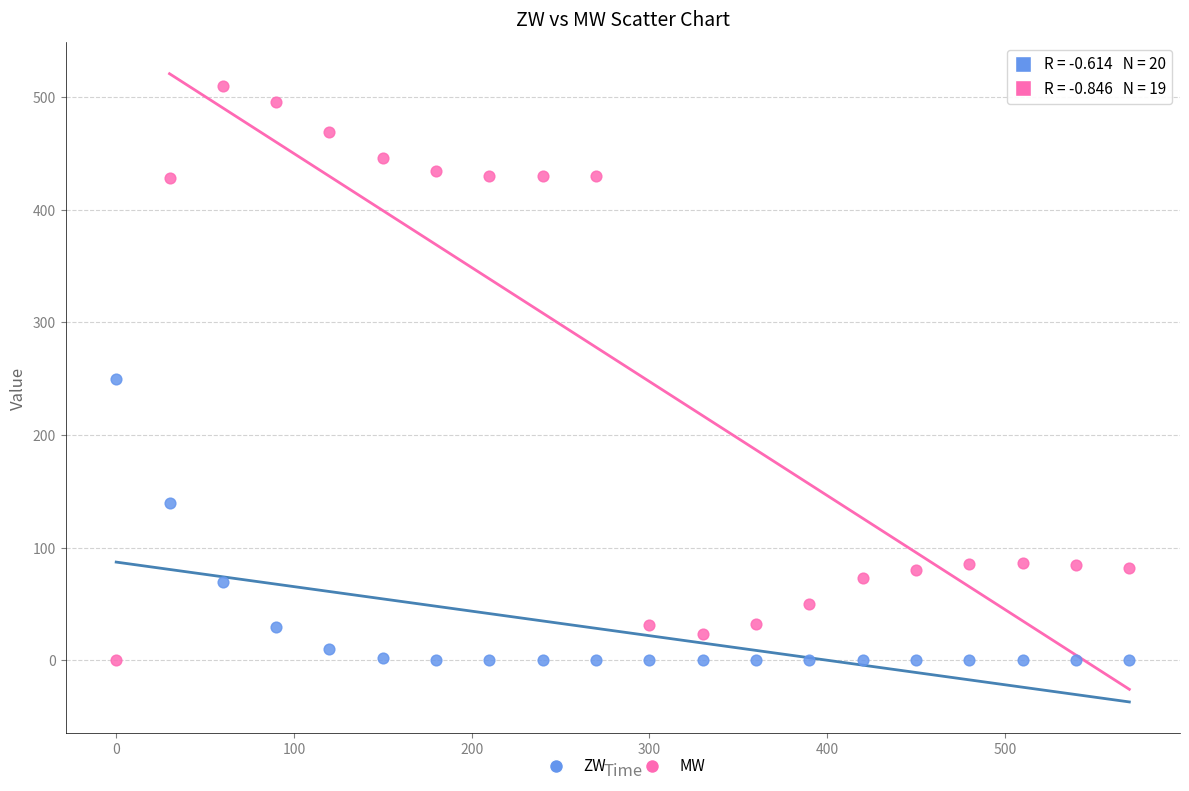

What are all the series names shown in the legend?

ZW, MW